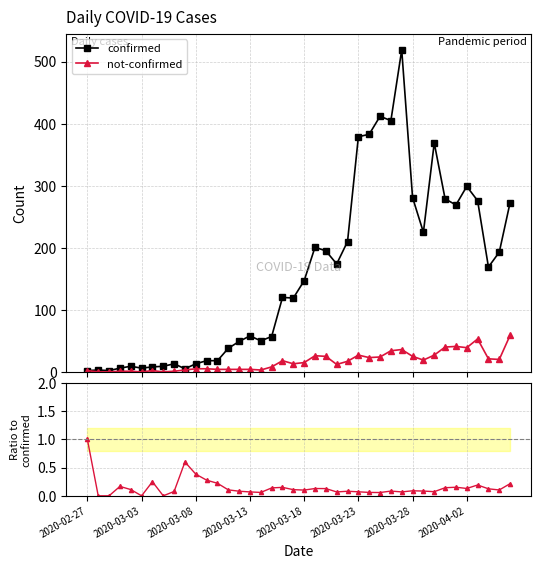

Reading left to right, transcribe all the data shown in this chart.

confirmed: 2.0	3.0	2.0	6.0	9.0	6.0	8.0	9.0	13.0	5.0	13.0	18.0	18.0	38.0	49.0	58.0	50.0	57.0	120.0	119.0	147.0	201.0	195.0	174.0	210.0	379.0	383.0	412.0	405.0	519.0	281.0	225.0	369.0	279.0	269.0	299.0	276.0	169.0	193.0	273.0
not-confirmed: 2.0	0.0	0.0	1.0	1.0	0.0	2.0	0.0	1.0	3.0	5.0	5.0	4.0	4.0	4.0	4.0	3.0	8.0	18.0	13.0	15.0	26.0	25.0	12.0	17.0	27.0	23.0	24.0	34.0	36.0	25.0	19.0	27.0	40.0	41.0	39.0	53.0	21.0	20.0	59.0
not-confirmed / confirmed: 1.0	0.0	0.0	0.2	0.1	0.0	0.2	0.0	0.1	0.6	0.4	0.3	0.2	0.1	0.1	0.1	0.1	0.1	0.1	0.1	0.1	0.1	0.1	0.1	0.1	0.1	0.1	0.1	0.1	0.1	0.1	0.1	0.1	0.1	0.2	0.1	0.2	0.1	0.1	0.2